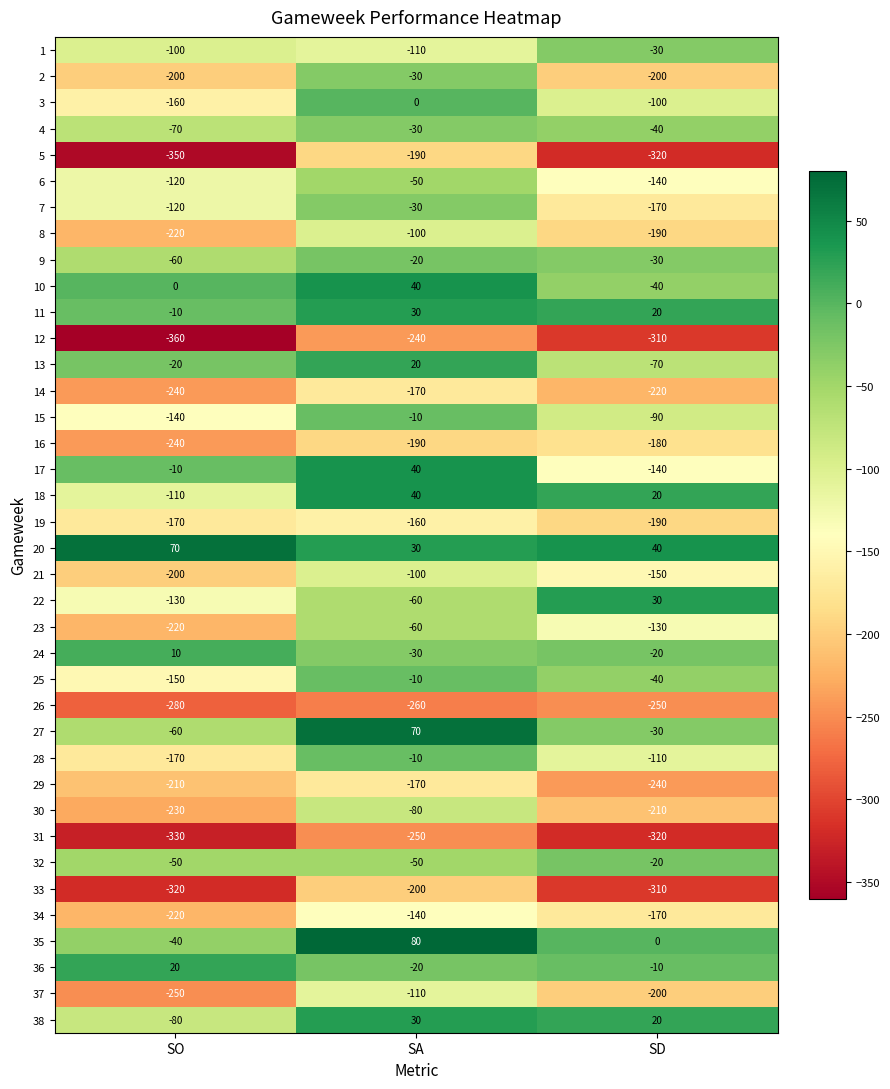

Count the number of data series in this chart.

38